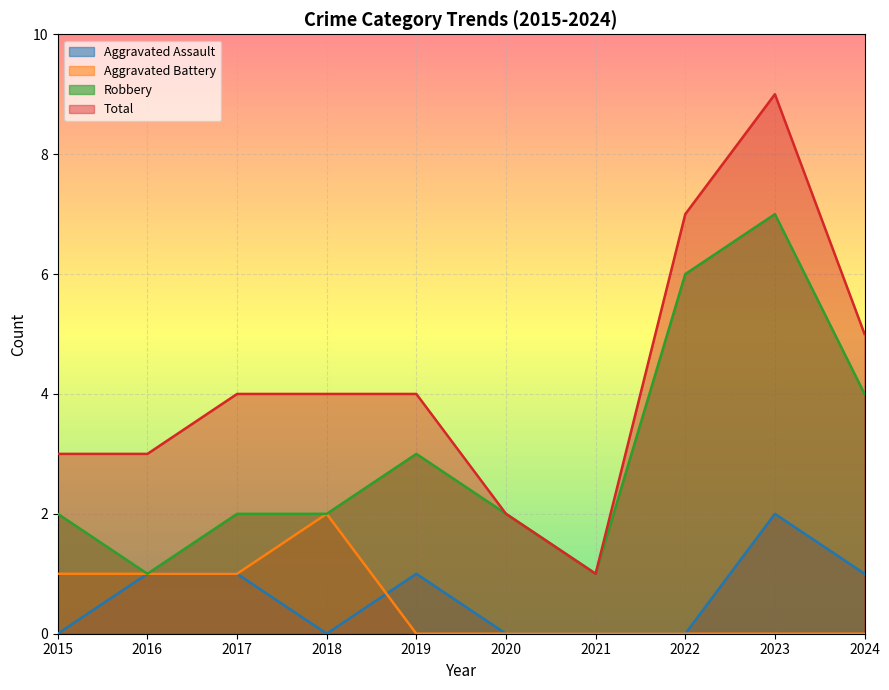

What are all the series names shown in the legend?

Aggravated Assault, Aggravated Battery, Robbery, Total